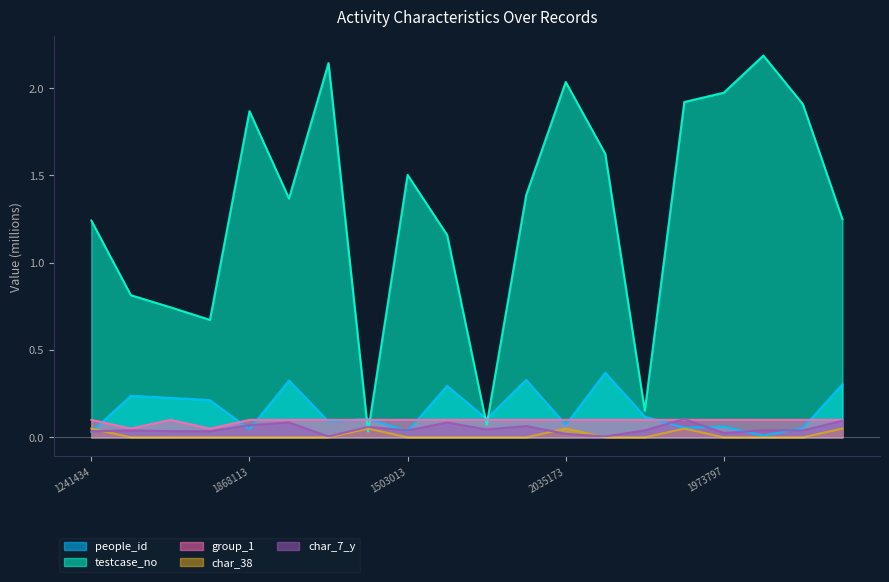

True or false: char_38 and group_1 cross at least once.

False